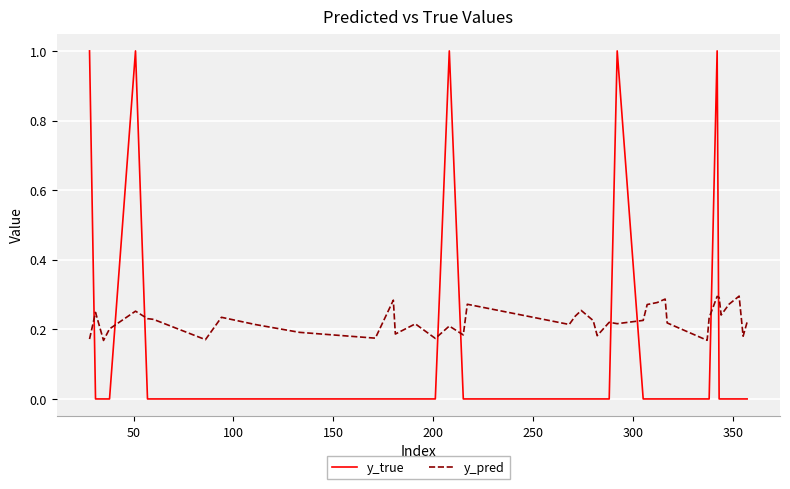

True or false: y_pred and y_true cross at least once.

True